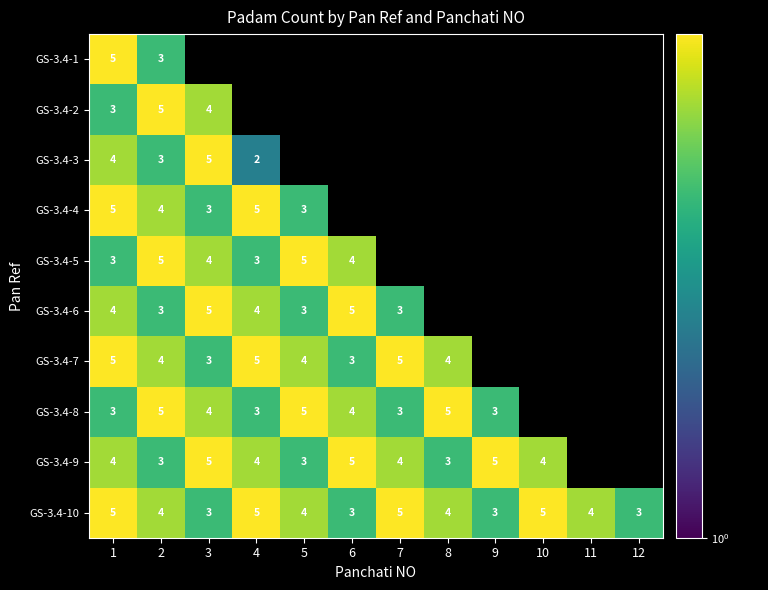

Is it true that GS-3.4-5 equals 8 at 2?

False